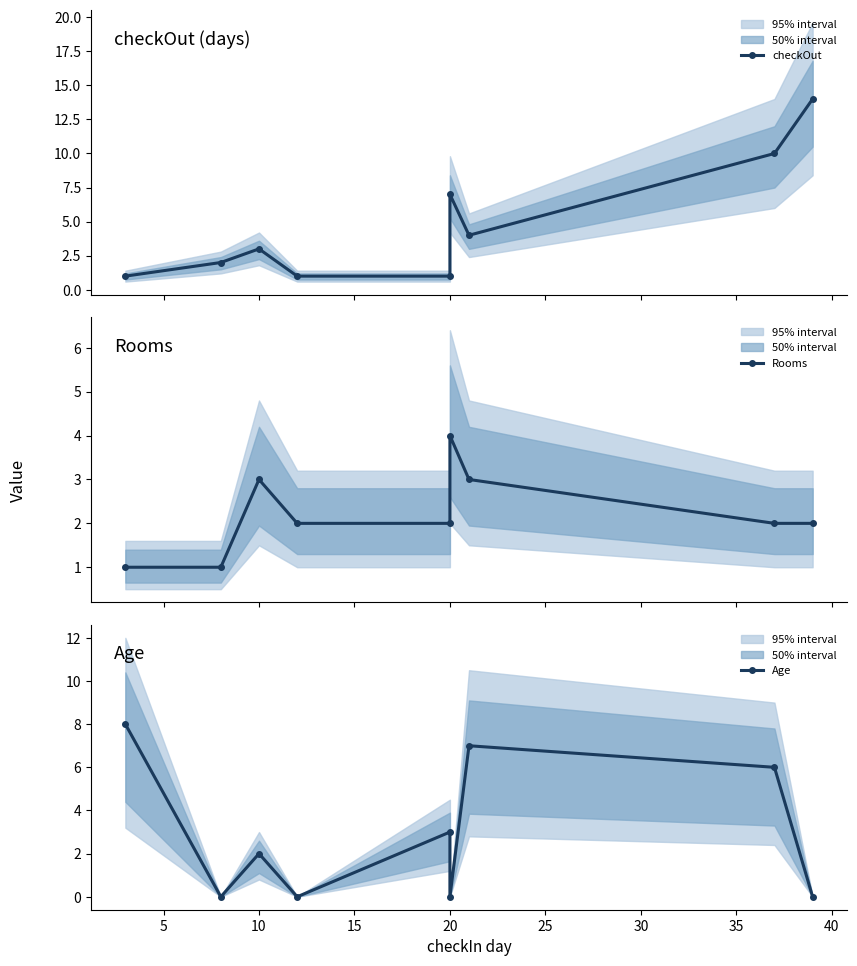

How many data points in Age are less than 2?

4